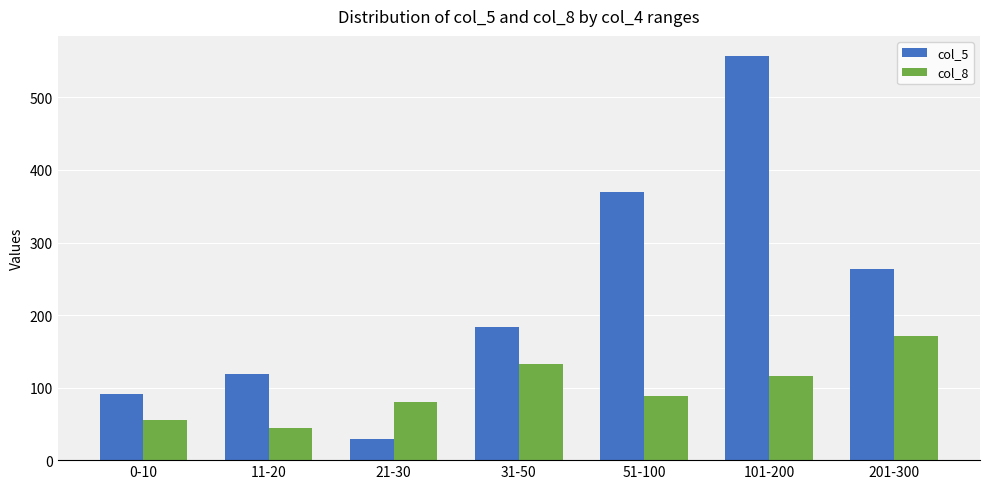

At which label does col_5 reach its peak?

101-200